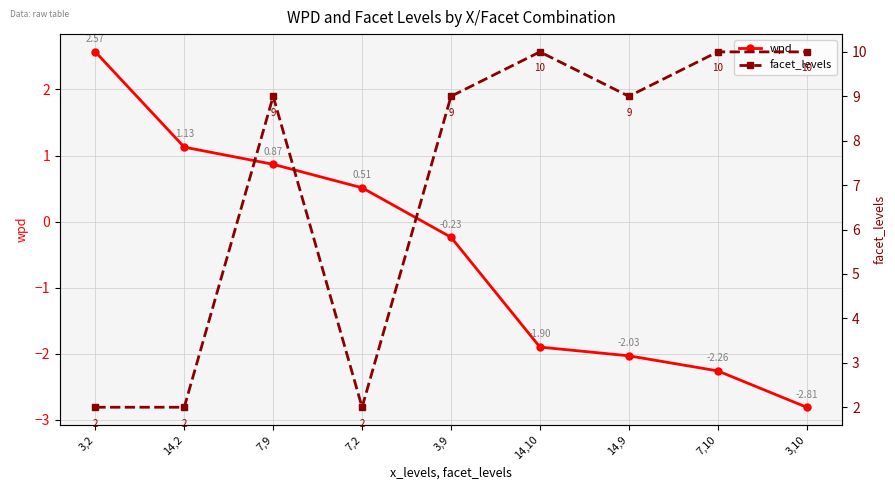

At which label does facet_levels first exceed 9?

14,10